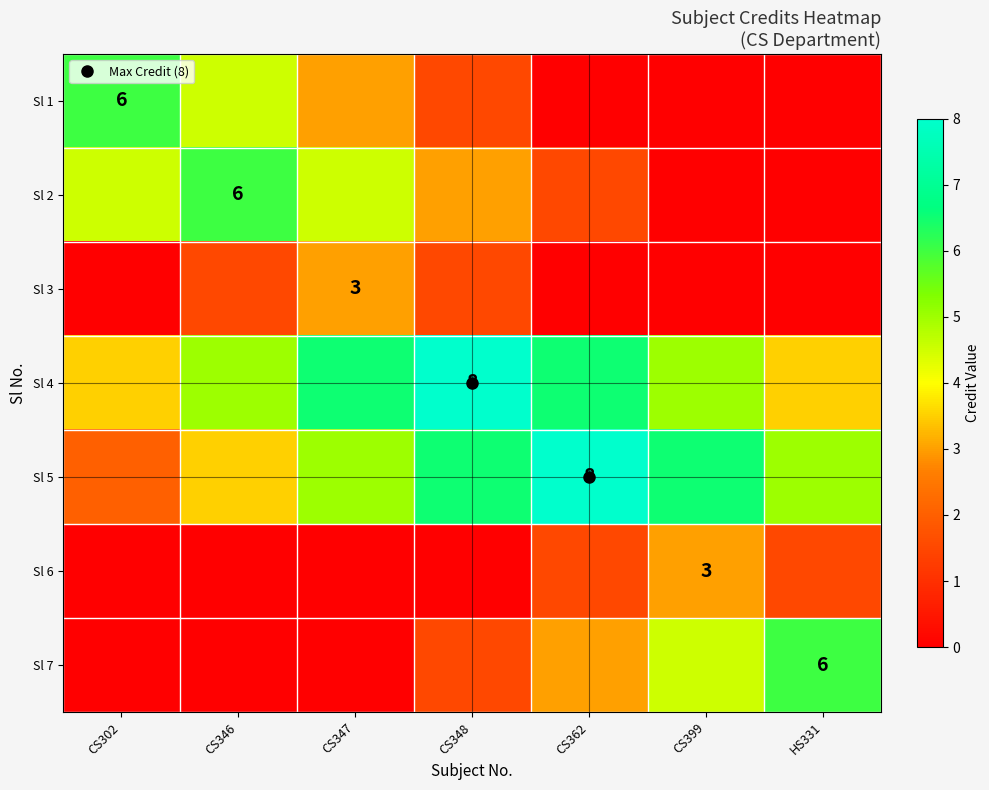

What is the highest value of the Sl 4 series?

8.0